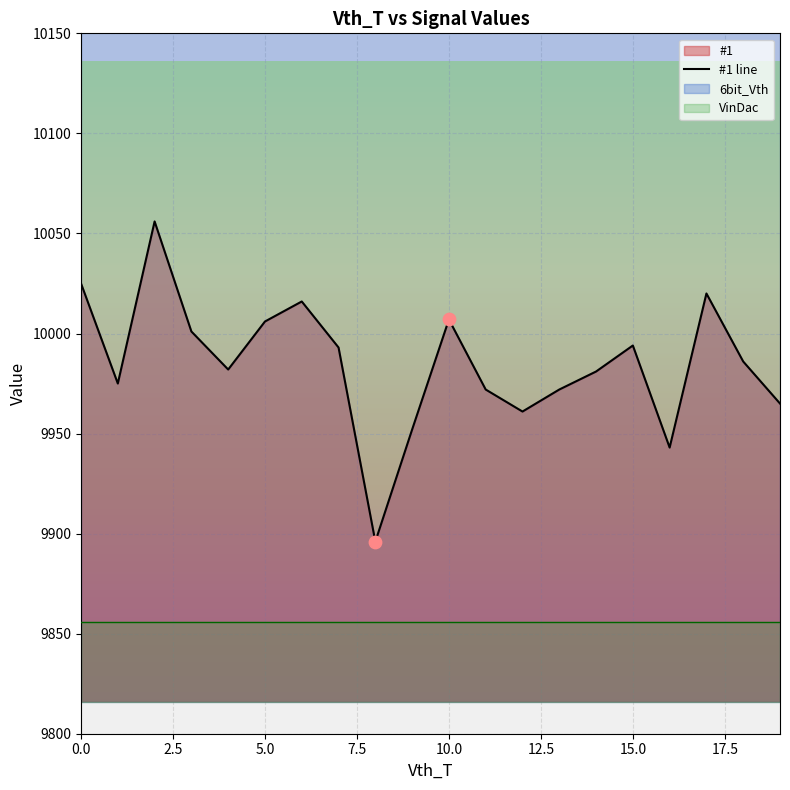

What is the maximum value for #1 line?

10056